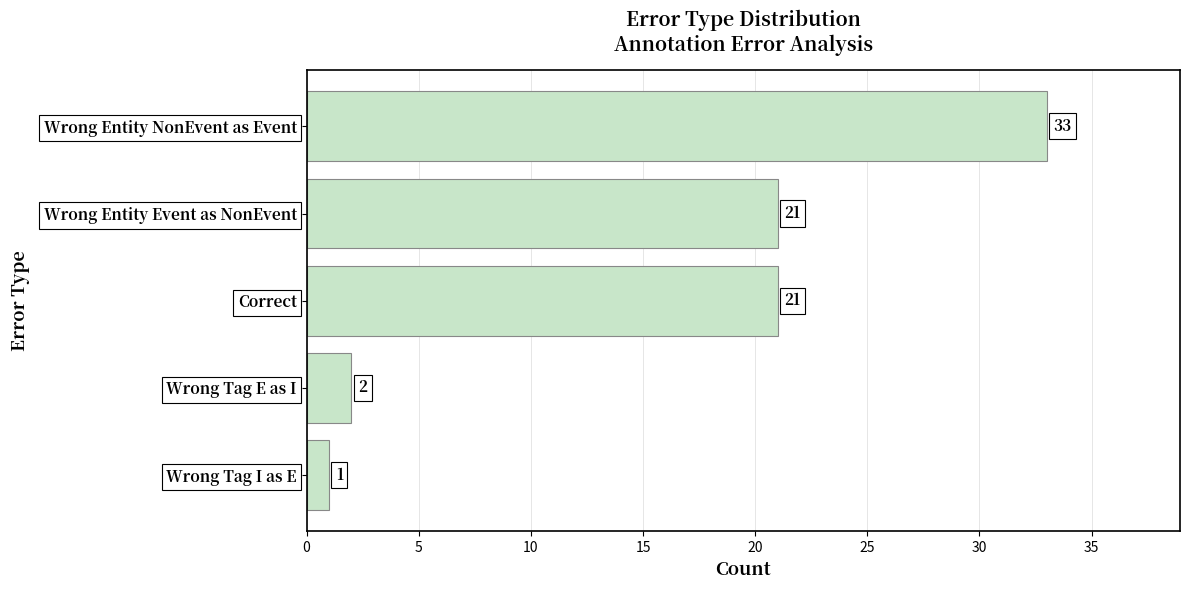

True or false: the data shows 29 at Wrong Entity Event as NonEvent.

False